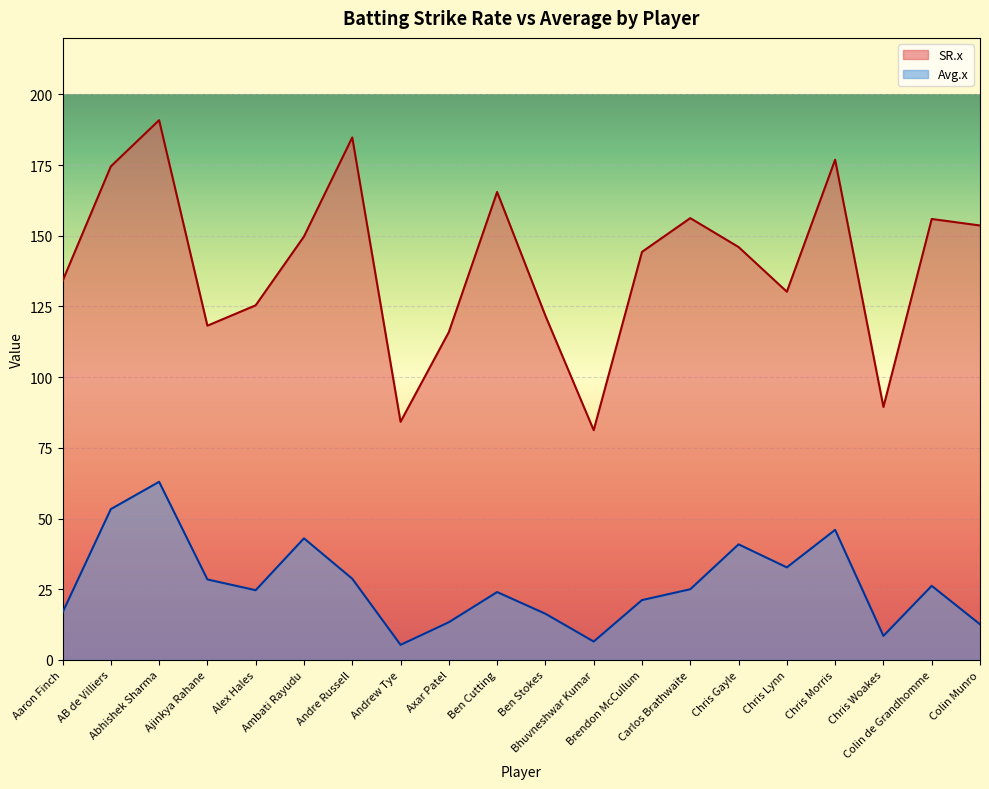

What is the average value of the Avg.x series?

26.8